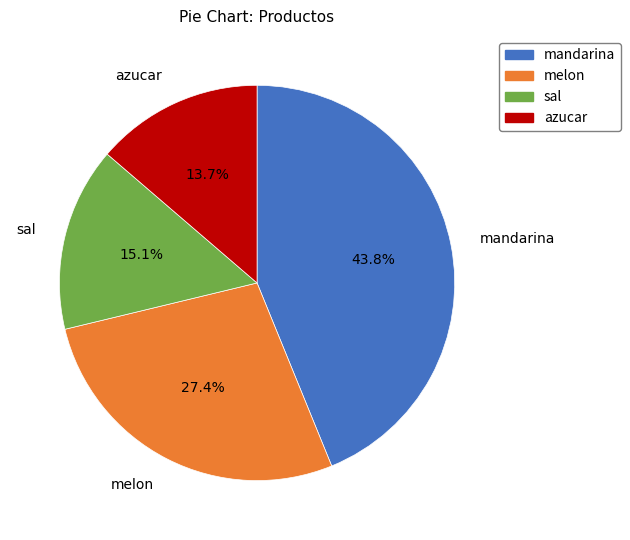

How many slices are in this pie chart?

4